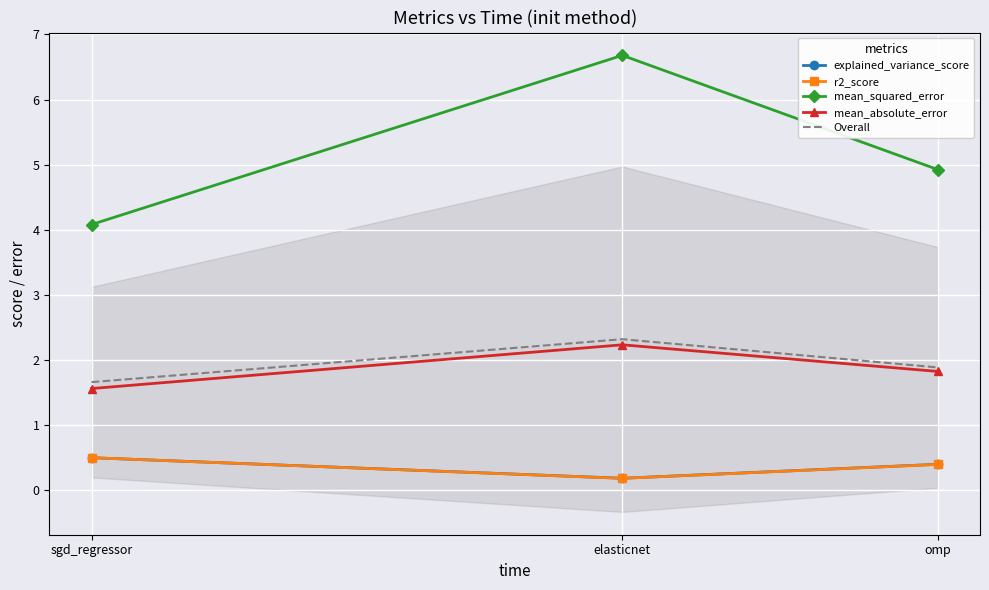

What is the label of the 1st point from the right?

omp